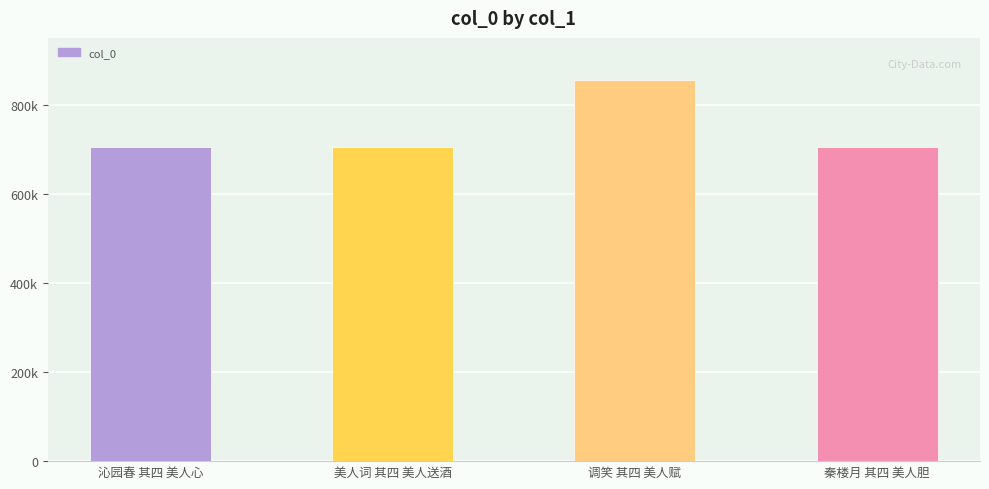

Between 美人词 其四 美人送酒 and 沁园春 其四 美人心, which is larger?

沁园春 其四 美人心